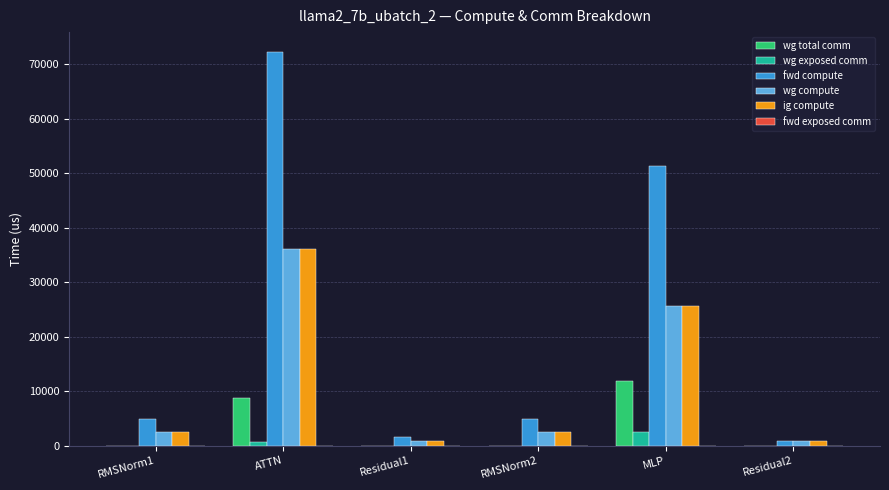

Read the fwd compute value at RMSNorm2.

4811.0